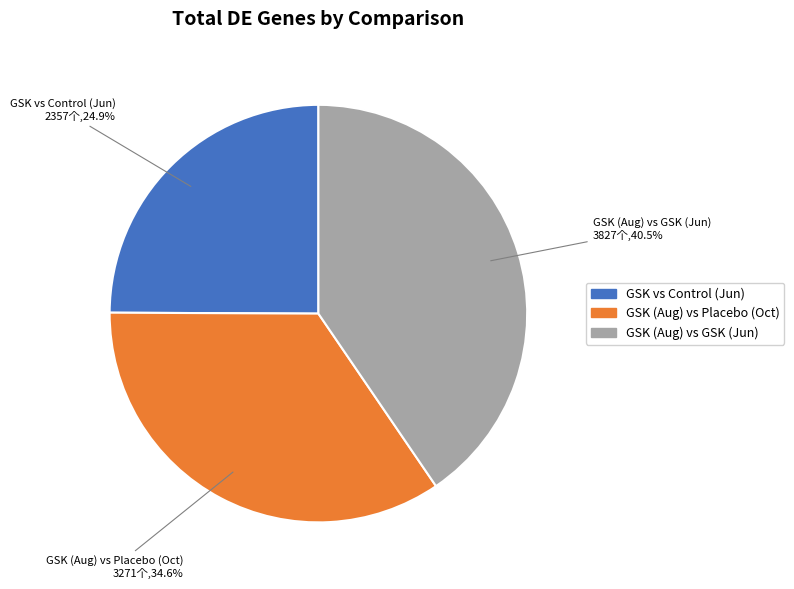

What is the total percentage of GSK (Aug) vs GSK (Jun) and GSK (Aug) vs Placebo (Oct)?

75.1%